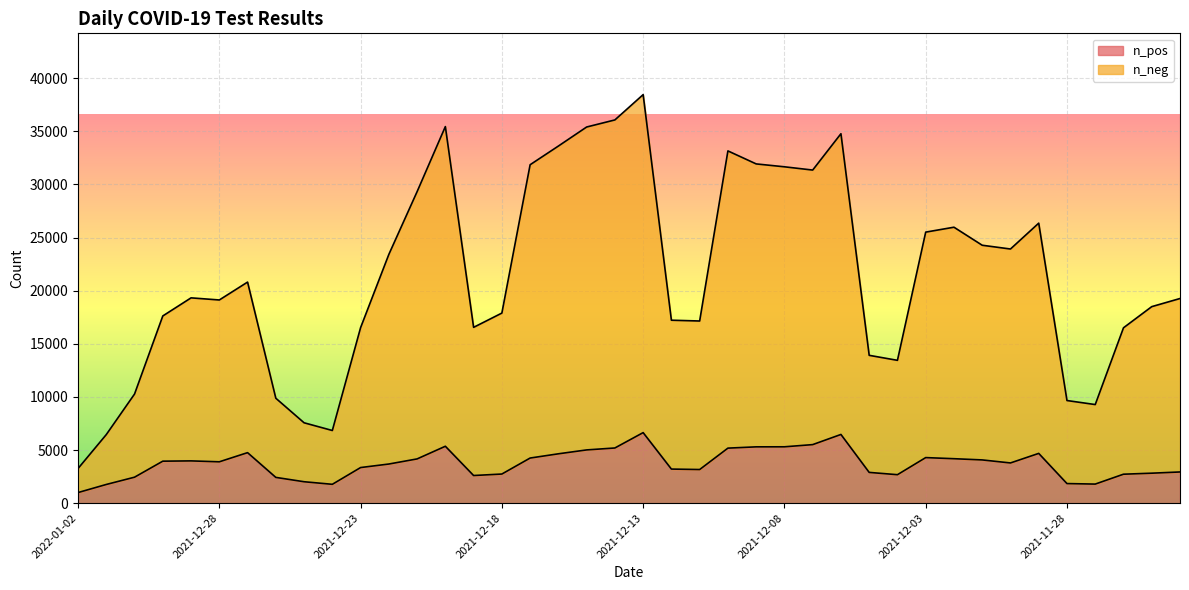

True or false: n_pos and n_neg intersect in this chart.

False